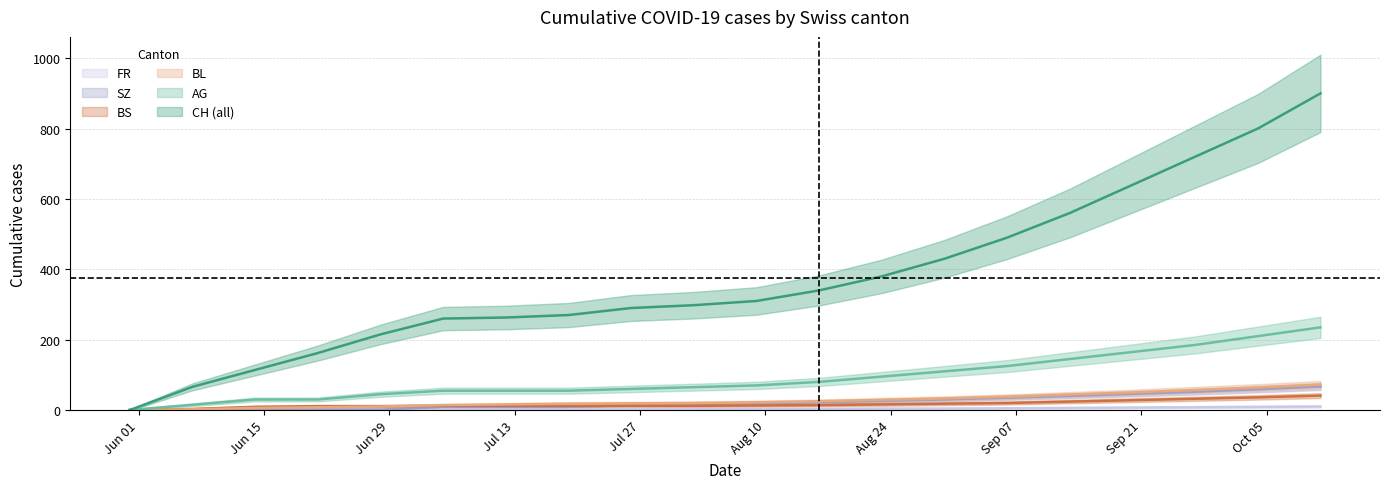

How many series are shown in this chart?

6